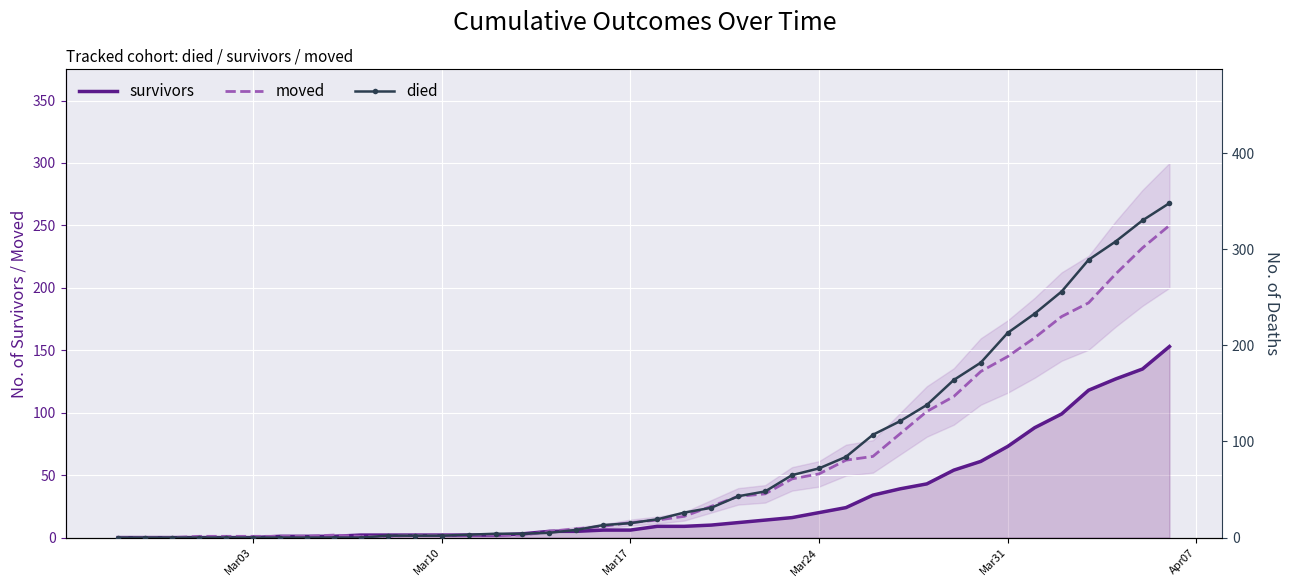

What is the maximum value for survivors?

153